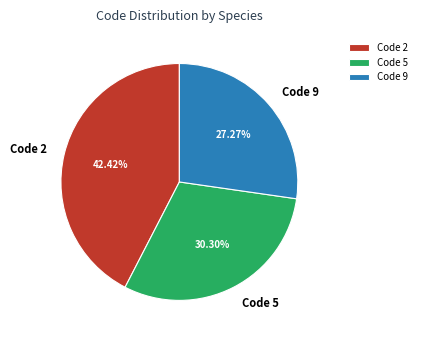

Is there a majority slice in this chart?

No